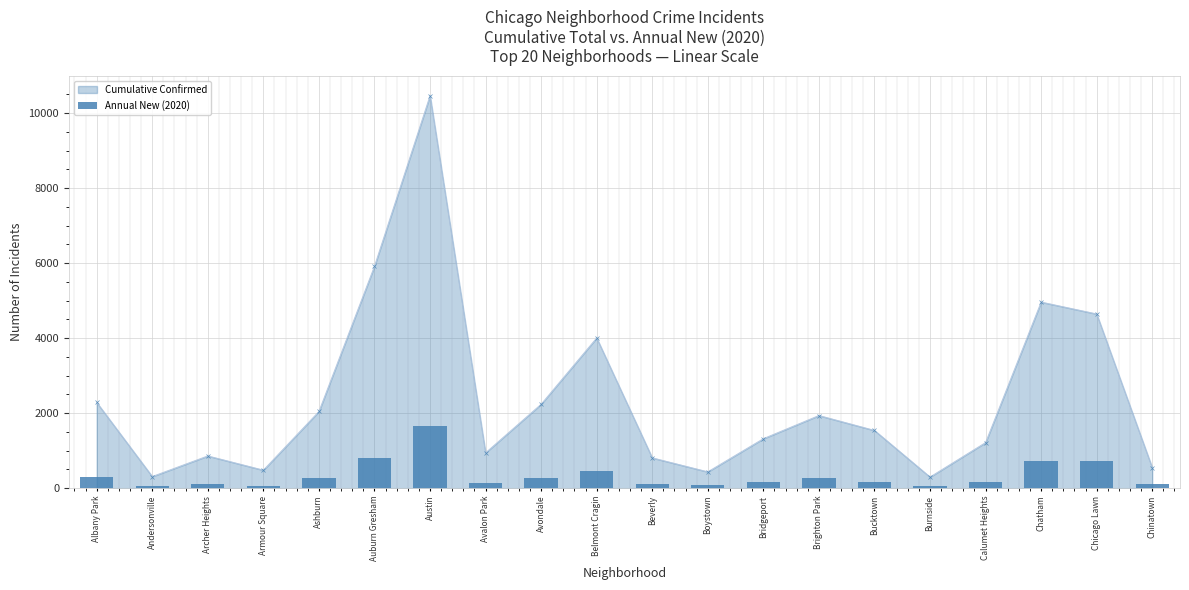

What is the change in value from Albany Park to Burnside?

-245